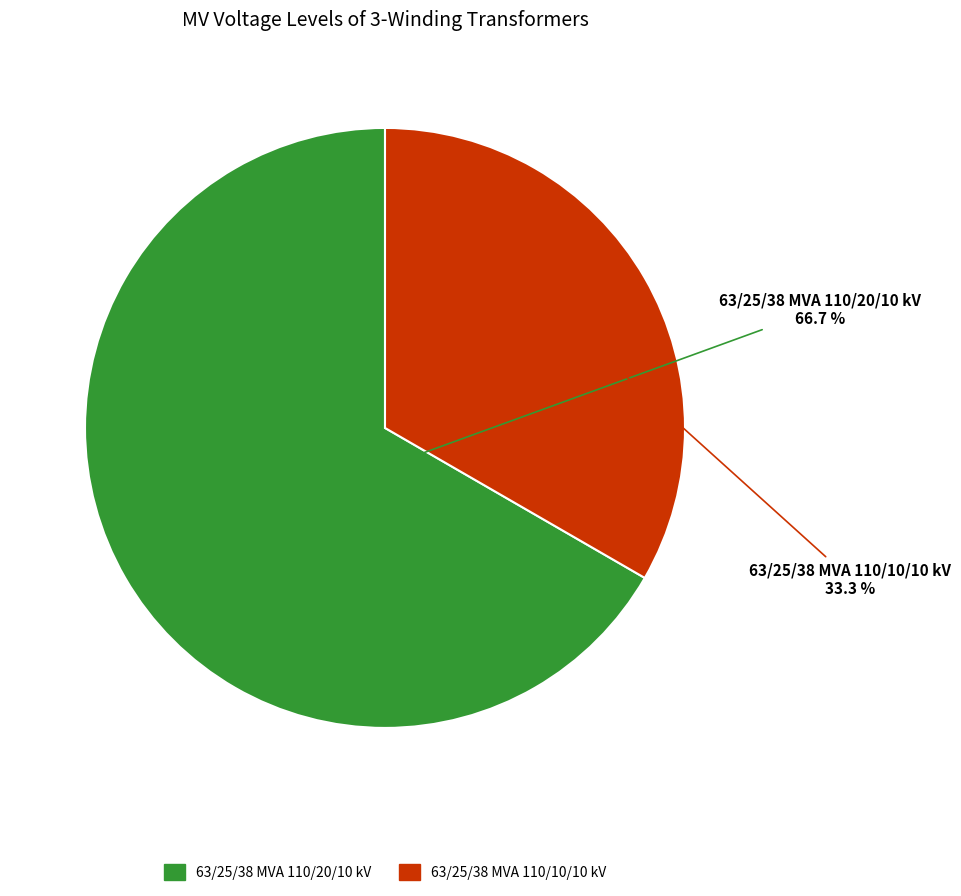

How many slices are in this pie chart?

2